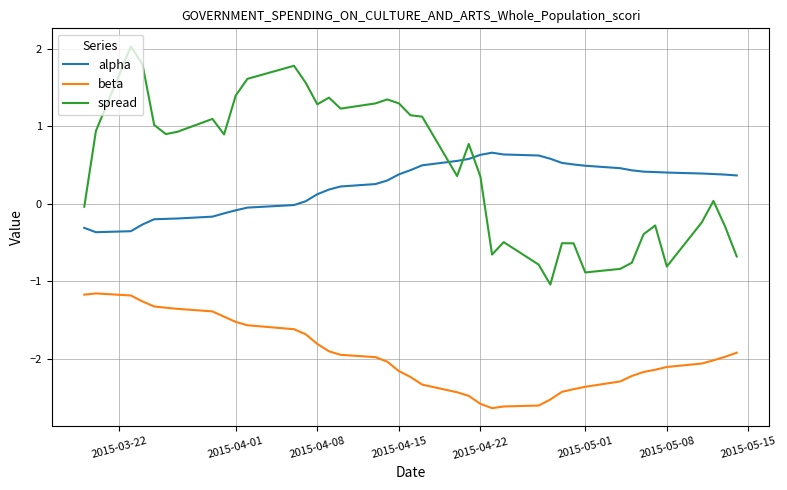

True or false: spread and beta intersect in this chart.

False